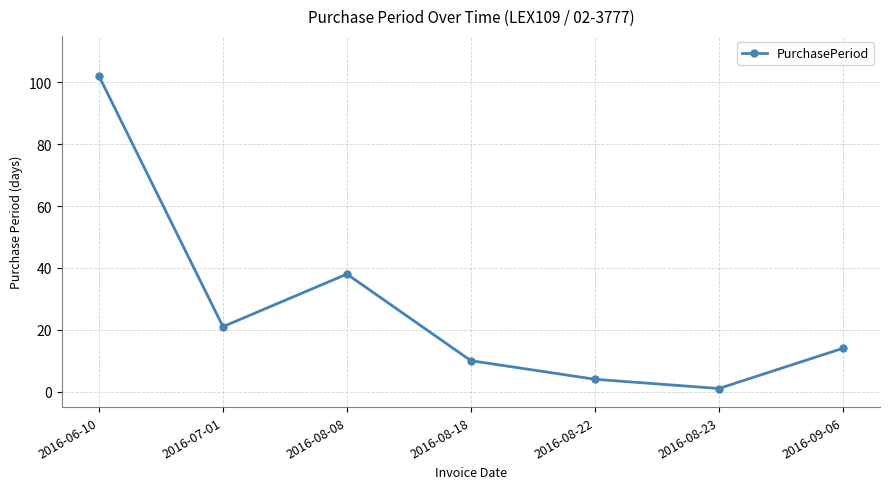

Rank the categories by value from highest to lowest.

2016-06-10, 2016-08-08, 2016-07-01, 2016-09-06, 2016-08-18, 2016-08-22, 2016-08-23